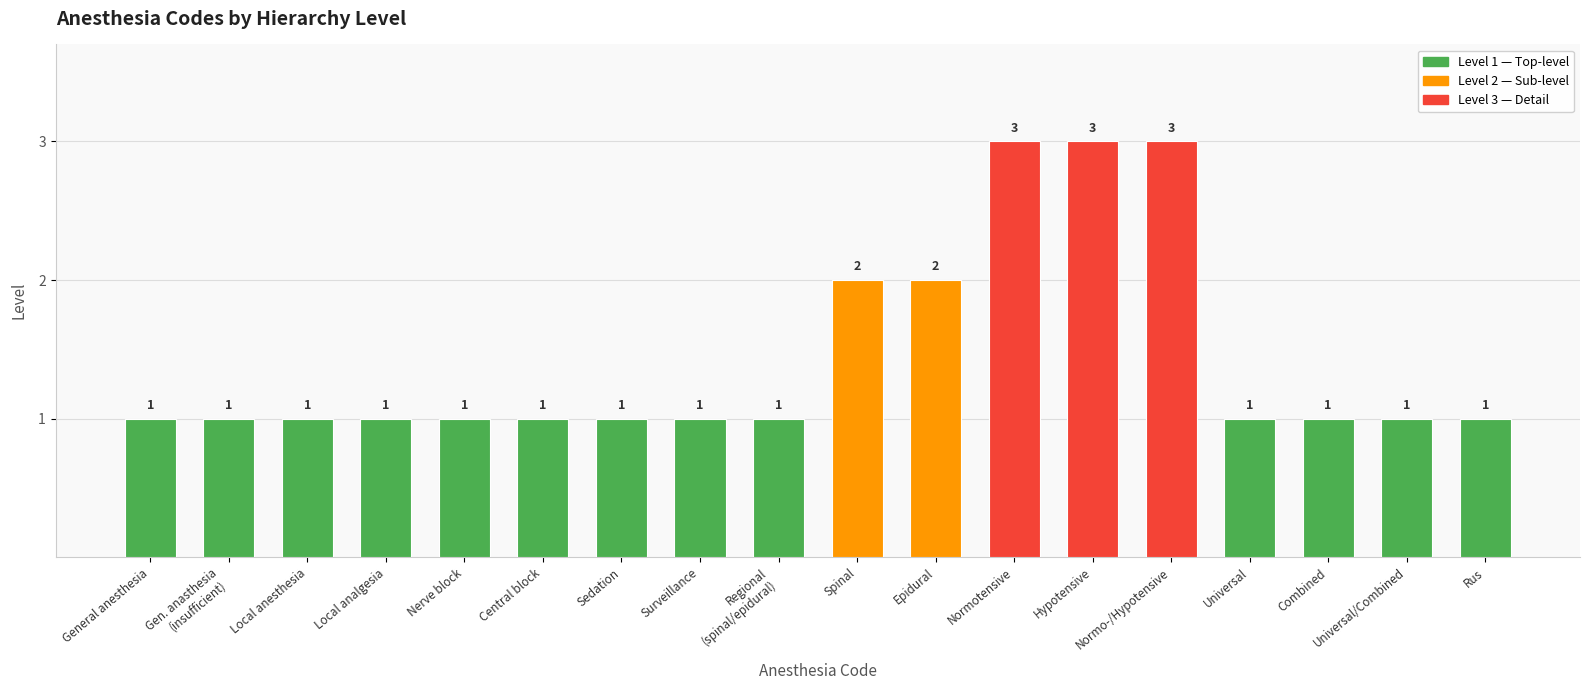

What position from the right is Sedation?

12